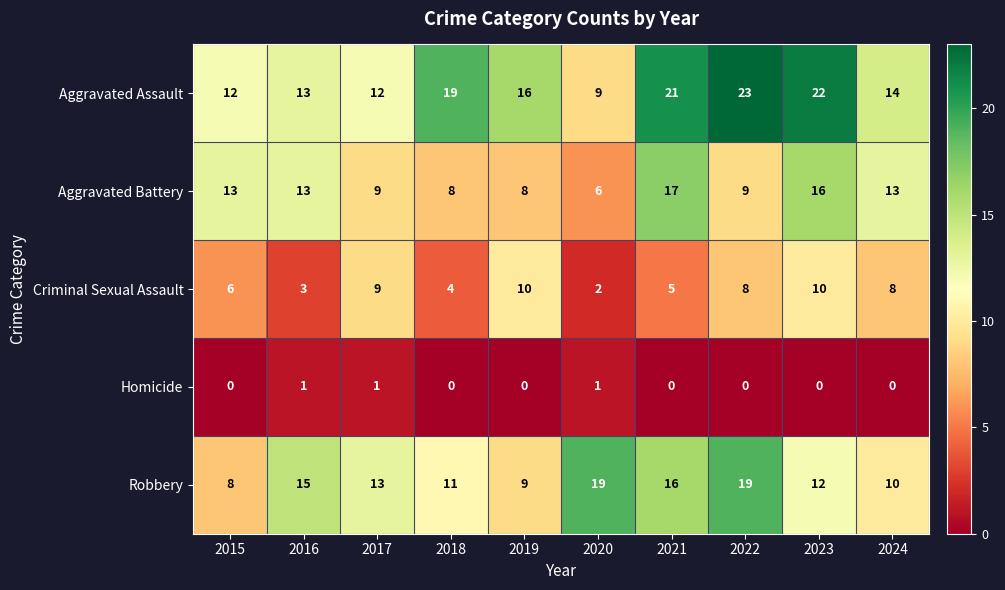

The Homicide series shows 1 at 2015. True or false?

False